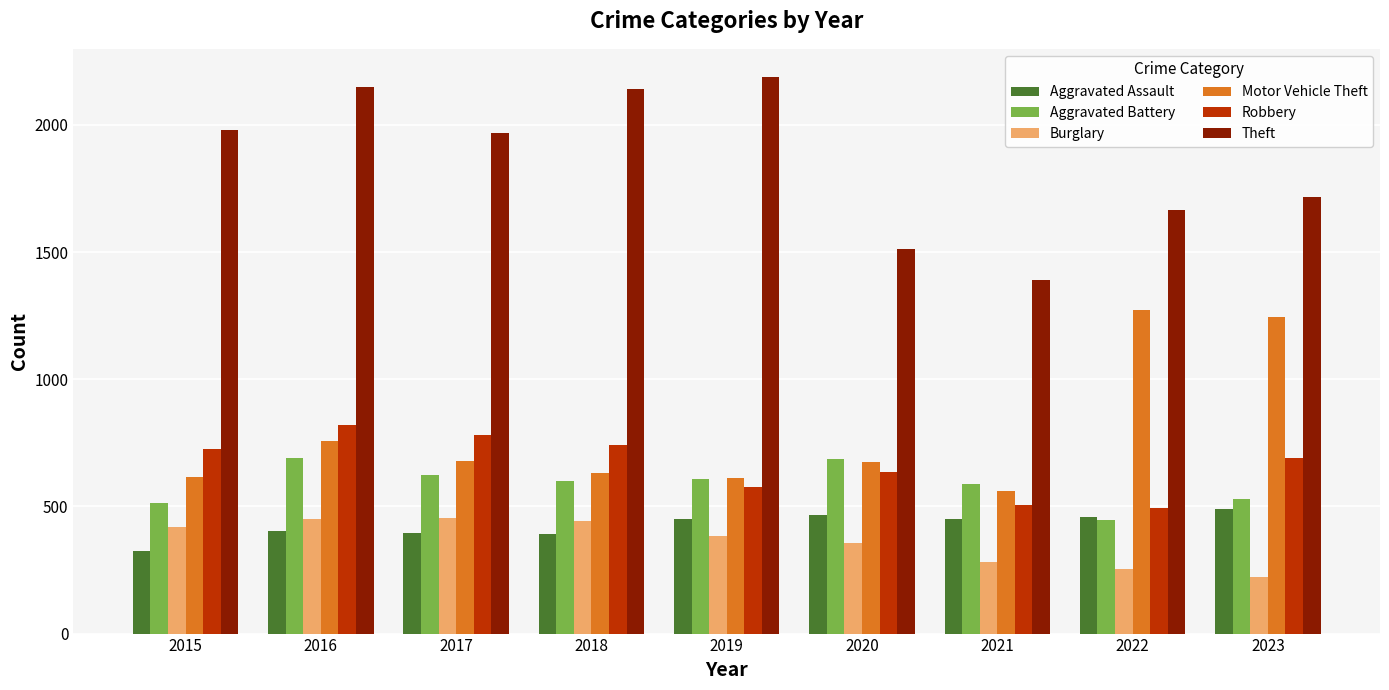

List the series in order of their peak value, lowest first.

Burglary, Aggravated Assault, Aggravated Battery, Robbery, Motor Vehicle Theft, Theft